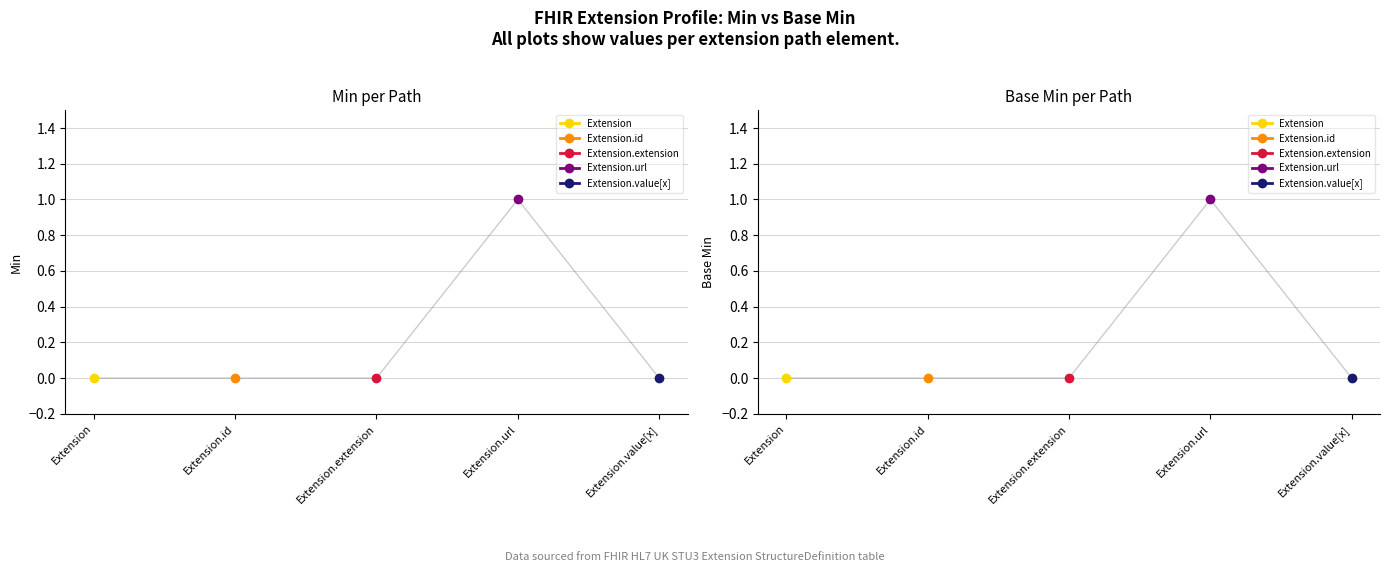

What is the greatest value displayed?

1